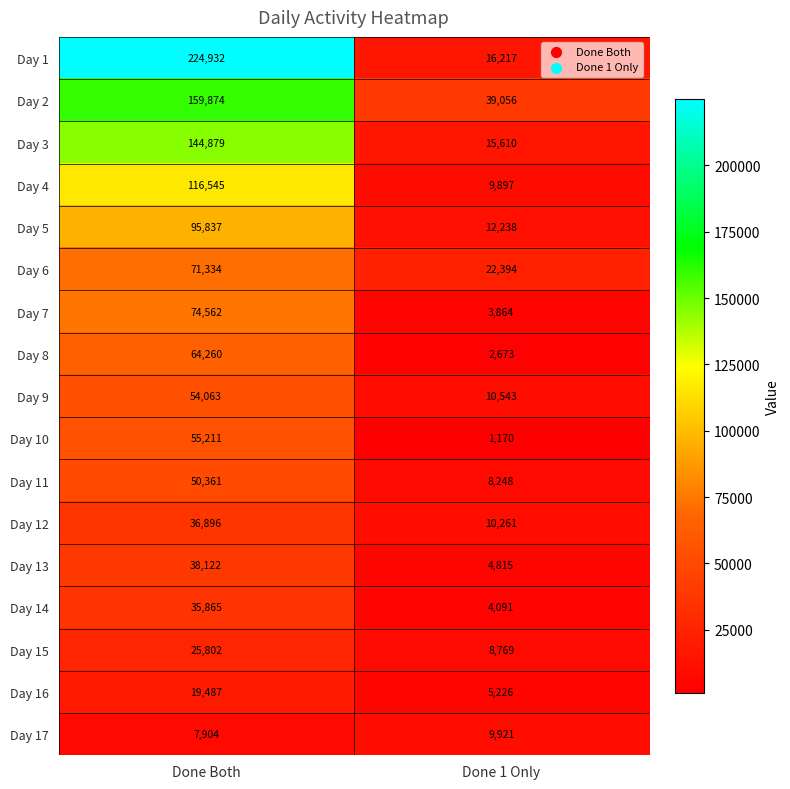

Which series has the largest total across all categories?

Day 1